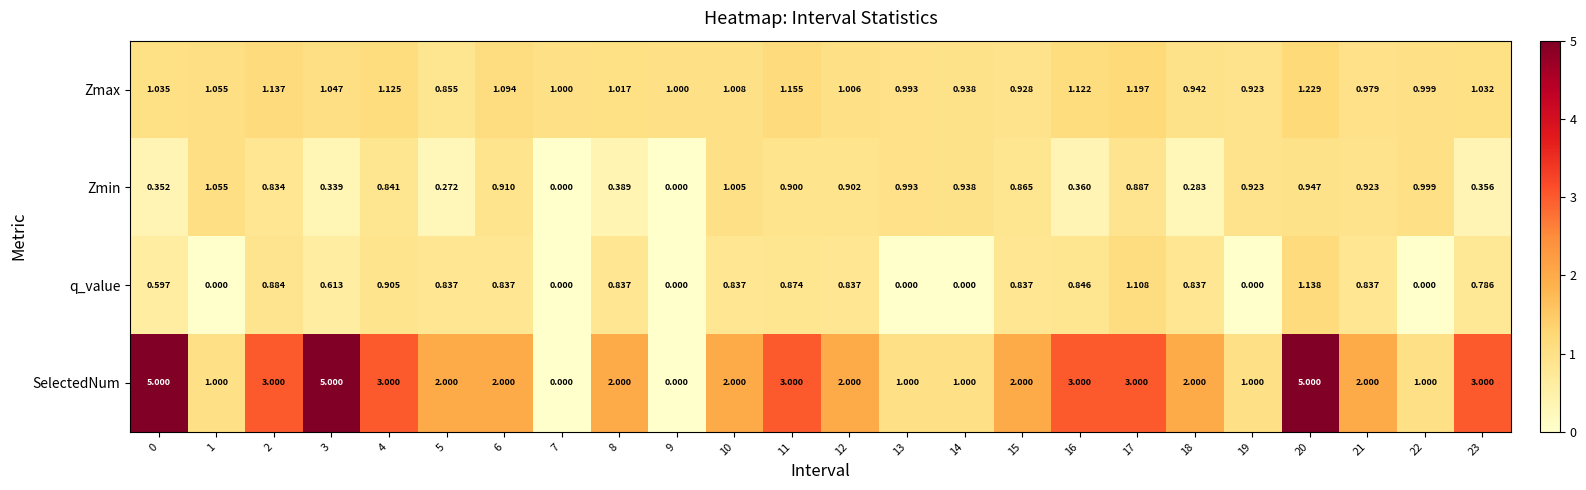

At 17, list the series in order from smallest to largest.

Zmin, q_value, Zmax, SelectedNum